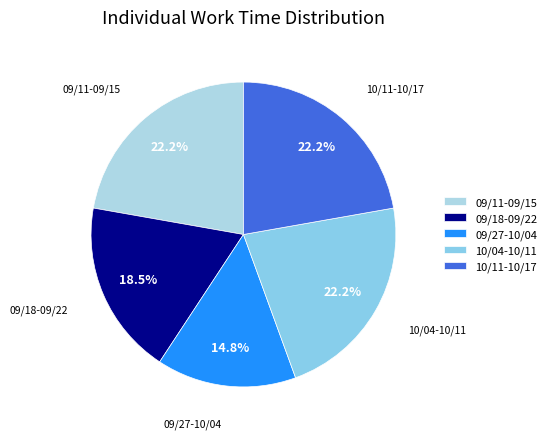

To the nearest percent, what is the average slice percentage?

20%